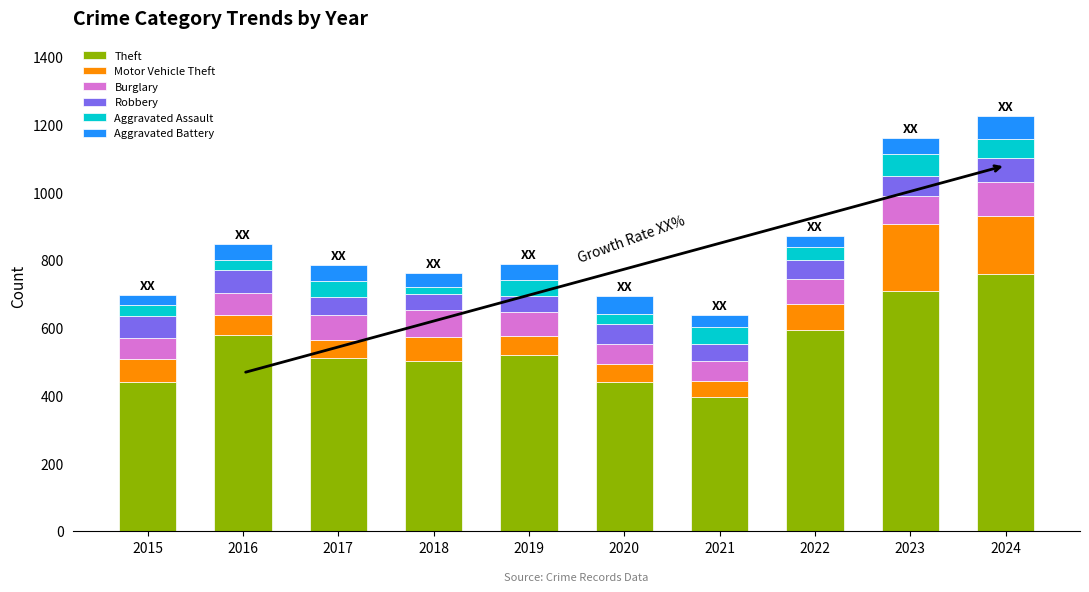

Is it true that Theft equals 428 at 2023?

False